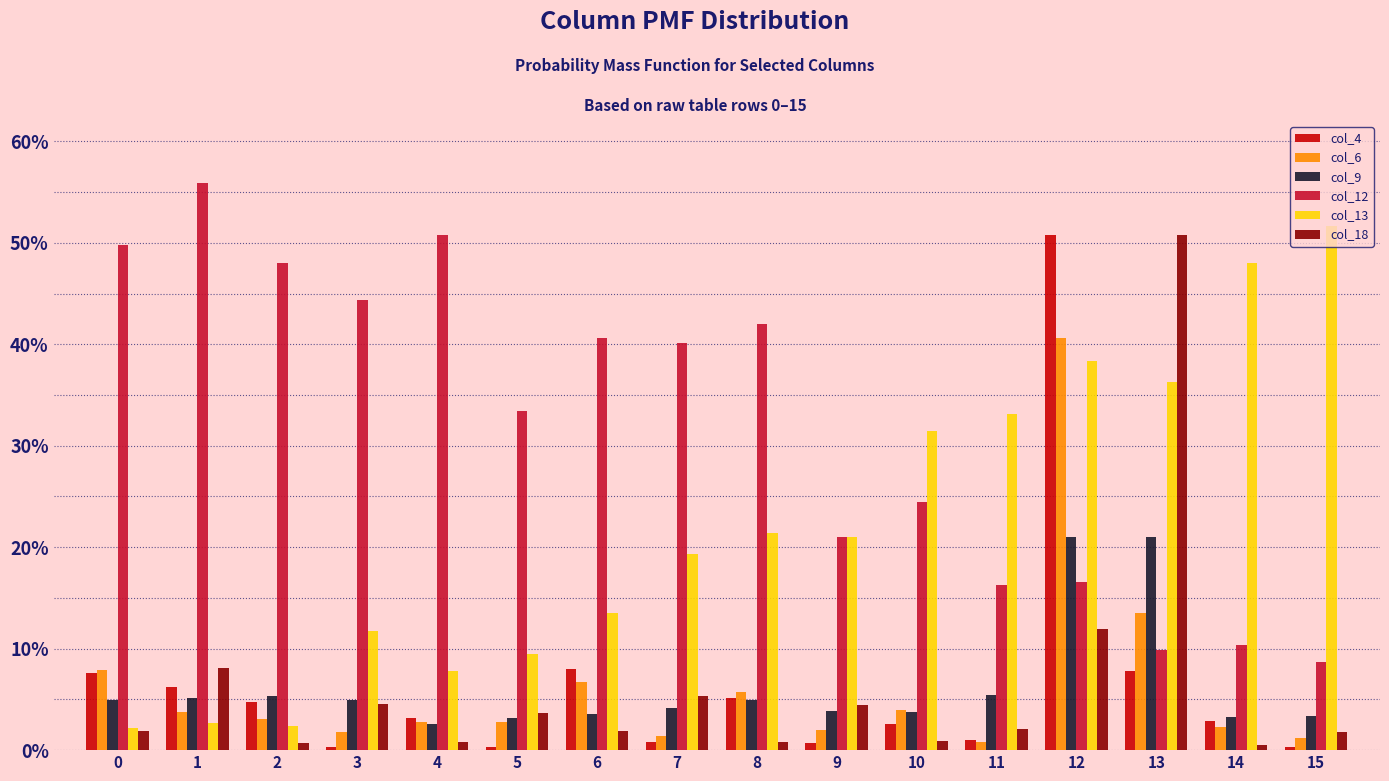

What are all the series names shown in the legend?

col_4, col_6, col_9, col_12, col_13, col_18